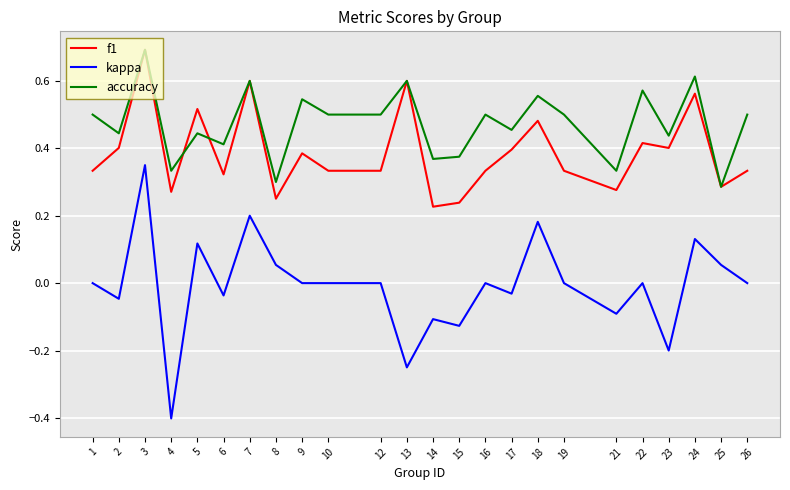

Which category has the highest value in the accuracy series?

3